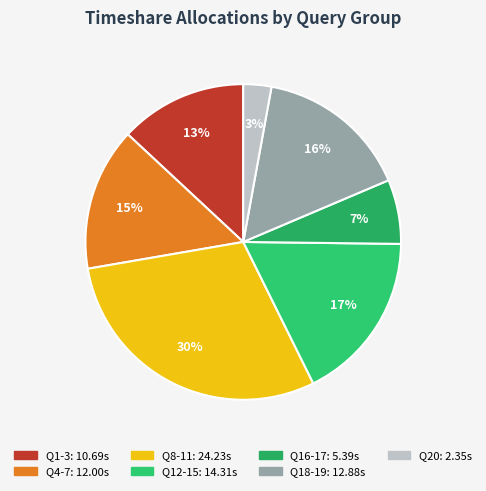

How many slices are in this pie chart?

7